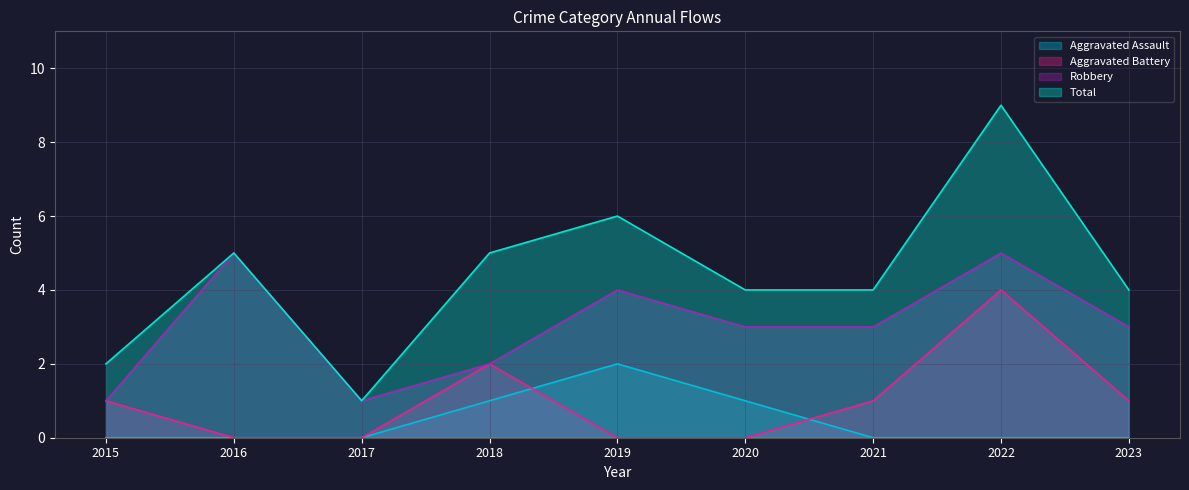

How many positive values does the Aggravated Battery series have?

5